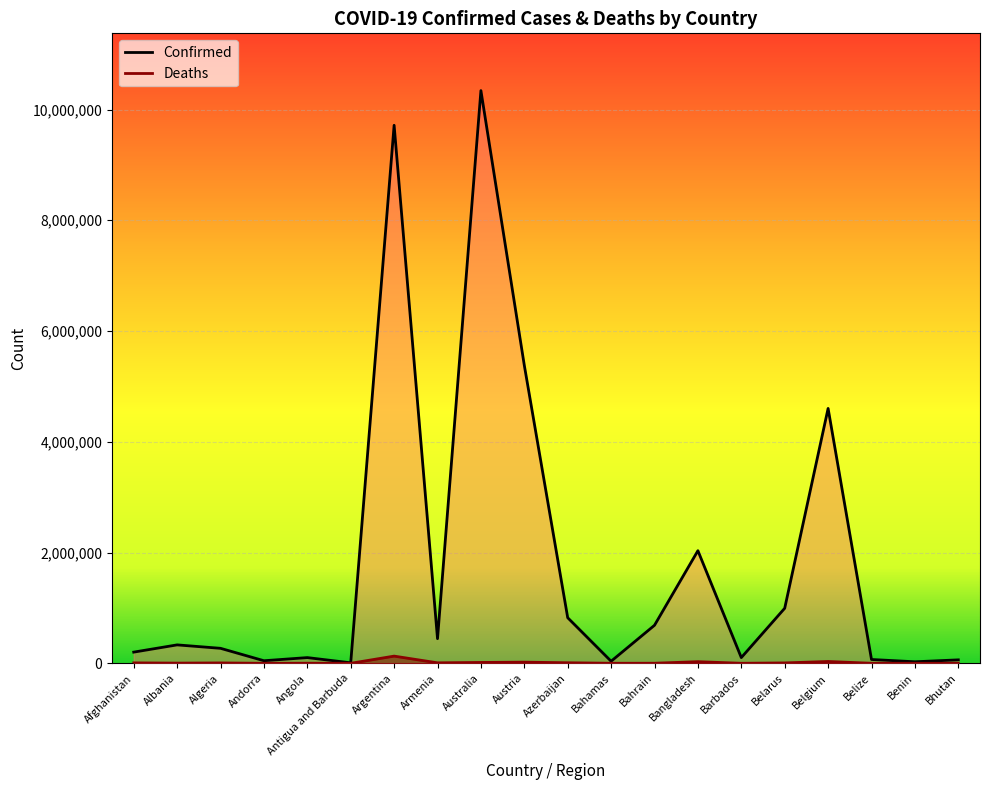

True or false: Confirmed and Deaths cross at least once.

False